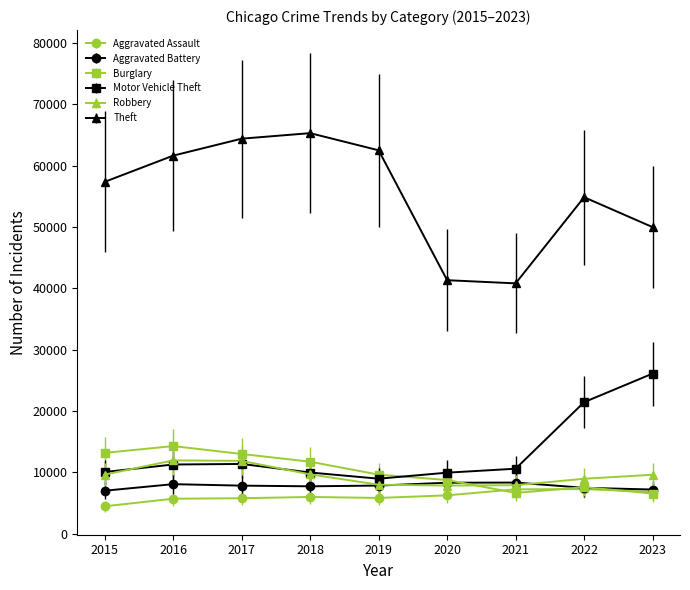

What is the value of the Burglary point at the 3rd from the left?

13001